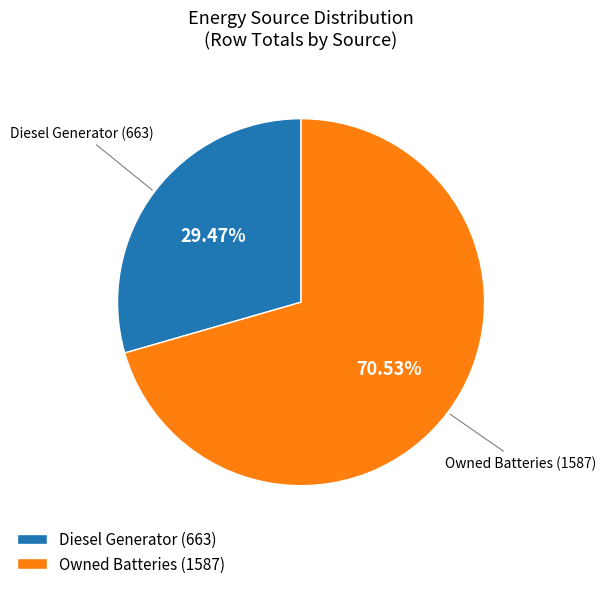

Combined, do Diesel Generator (663) and Owned Batteries (1587) account for over 50%?

Yes